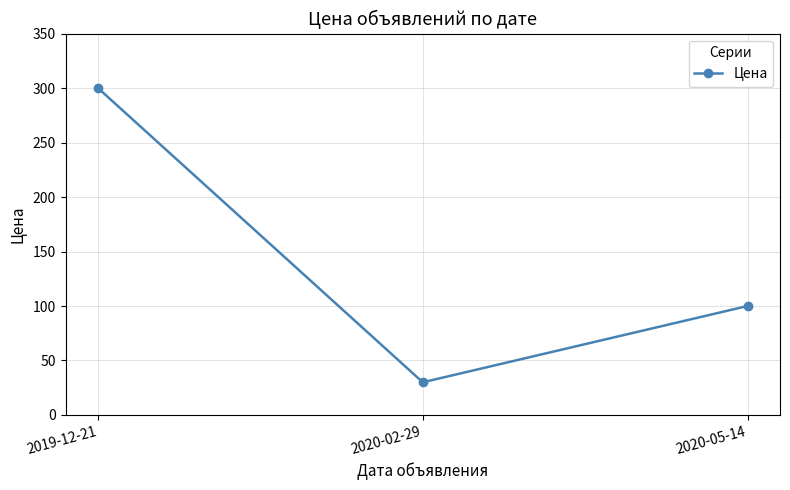

How many values are below 100?

1